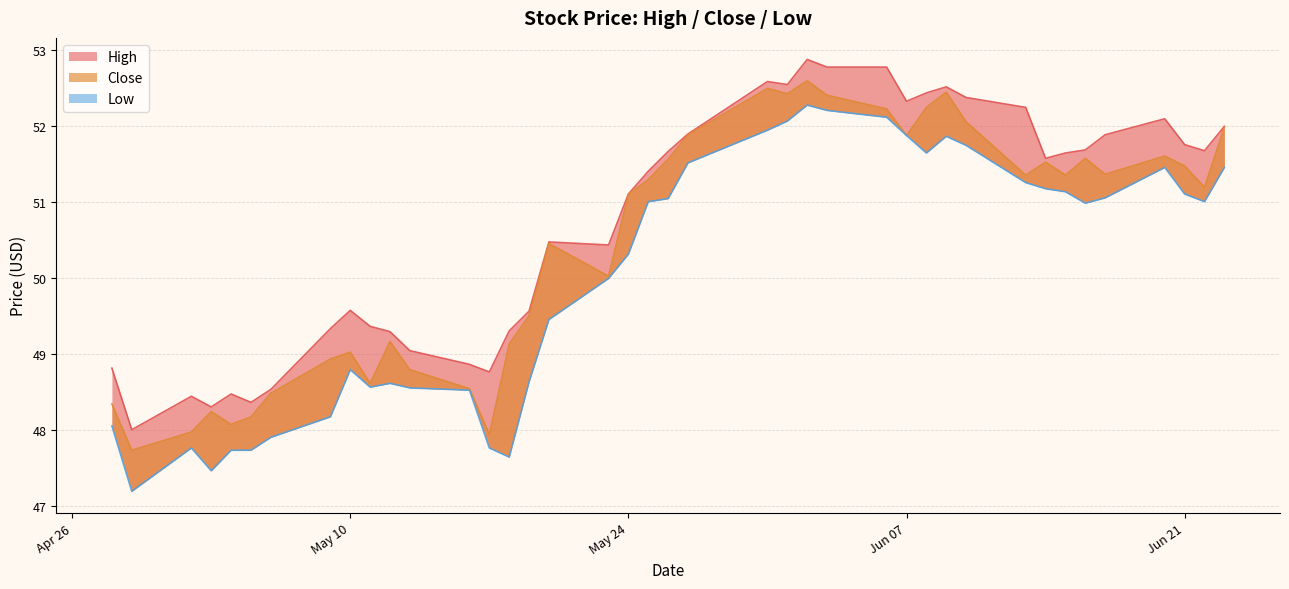

True or false: Close and Low cross at least once.

False